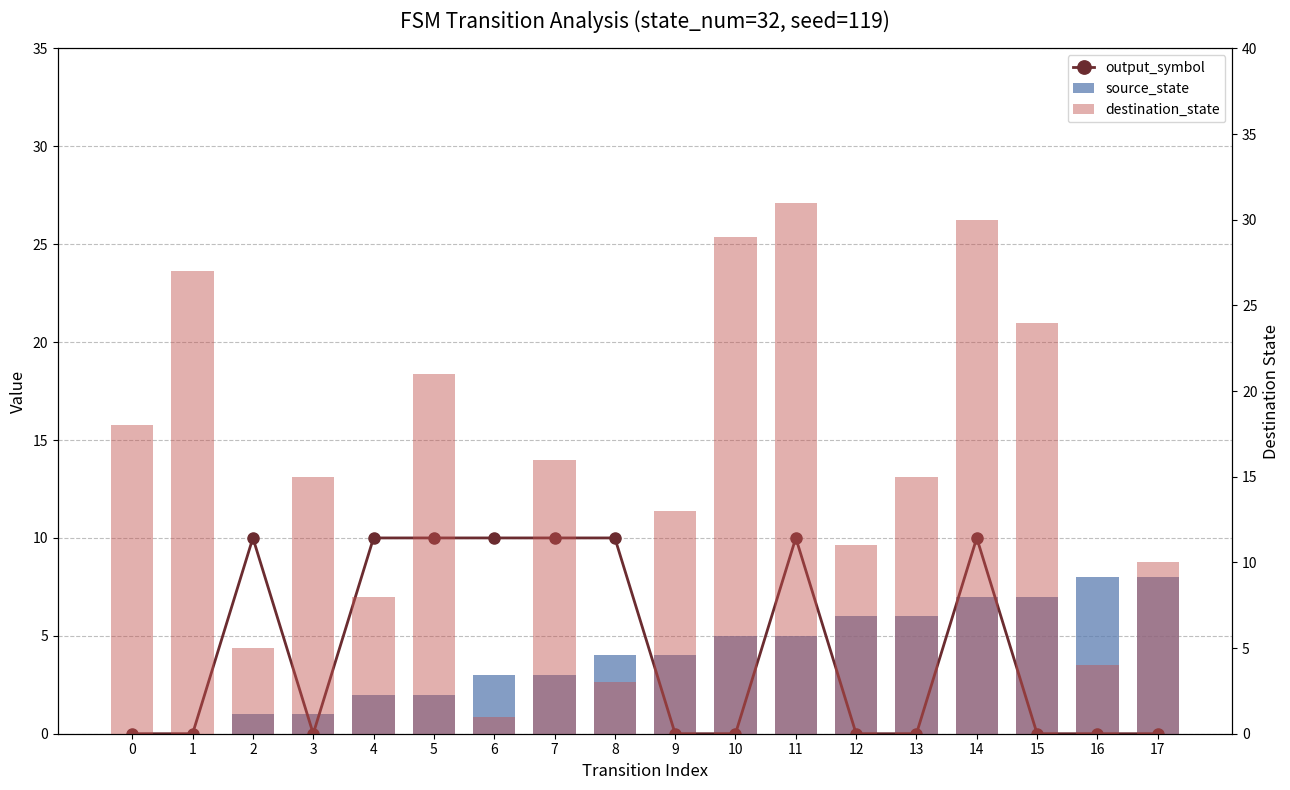

Which series has the largest total across all categories?

destination_state